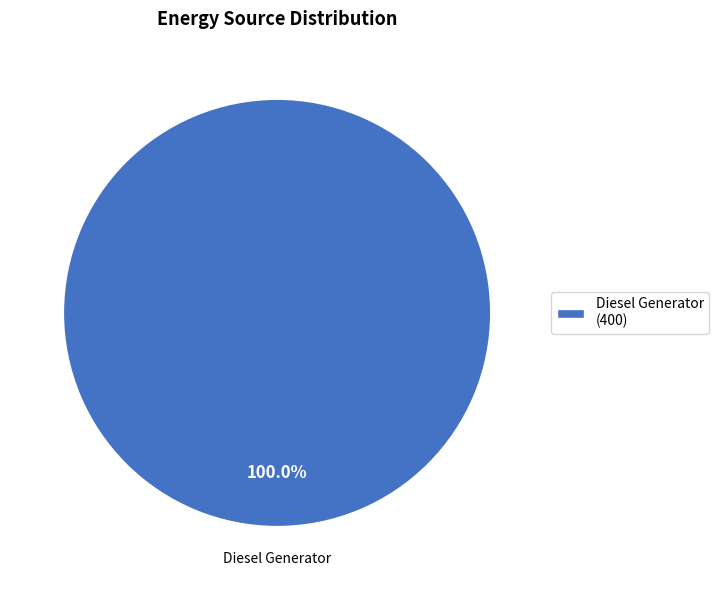

Rank the categories by value from highest to lowest.

Diesel Generator